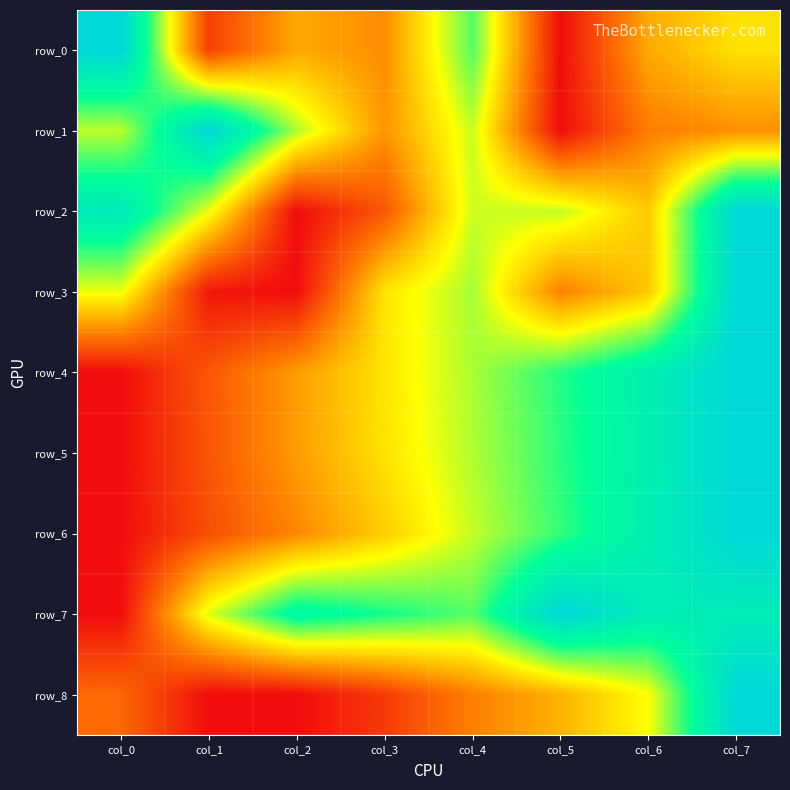

Reading right to left, list all the values displayed in this chart.

row_0: col_7=0.4	col_6=0.3	col_5=0.0	col_4=0.7	col_3=0.3	col_2=0.3	col_1=0.1	col_0=1.0
row_1: col_7=0.3	col_6=0.2	col_5=0.0	col_4=0.6	col_3=0.3	col_2=0.6	col_1=1.0	col_0=0.6
row_2: col_7=1.0	col_6=0.4	col_5=0.6	col_4=0.6	col_3=0.2	col_2=0.0	col_1=0.5	col_0=0.9
row_3: col_7=1.0	col_6=0.4	col_5=0.3	col_4=0.6	col_3=0.5	col_2=0.0	col_1=0.0	col_0=0.5
row_4: col_7=1.0	col_6=0.8	col_5=0.7	col_4=0.6	col_3=0.5	col_2=0.3	col_1=0.2	col_0=0.0
row_5: col_7=1.0	col_6=0.8	col_5=0.7	col_4=0.6	col_3=0.4	col_2=0.3	col_1=0.2	col_0=0.0
row_6: col_7=1.0	col_6=0.9	col_5=0.7	col_4=0.6	col_3=0.4	col_2=0.3	col_1=0.1	col_0=0.0
row_7: col_7=0.9	col_6=0.9	col_5=1.0	col_4=0.7	col_3=0.7	col_2=0.8	col_1=0.5	col_0=0.0
row_8: col_7=1.0	col_6=0.5	col_5=0.4	col_4=0.2	col_3=0.1	col_2=0.0	col_1=0.0	col_0=0.2